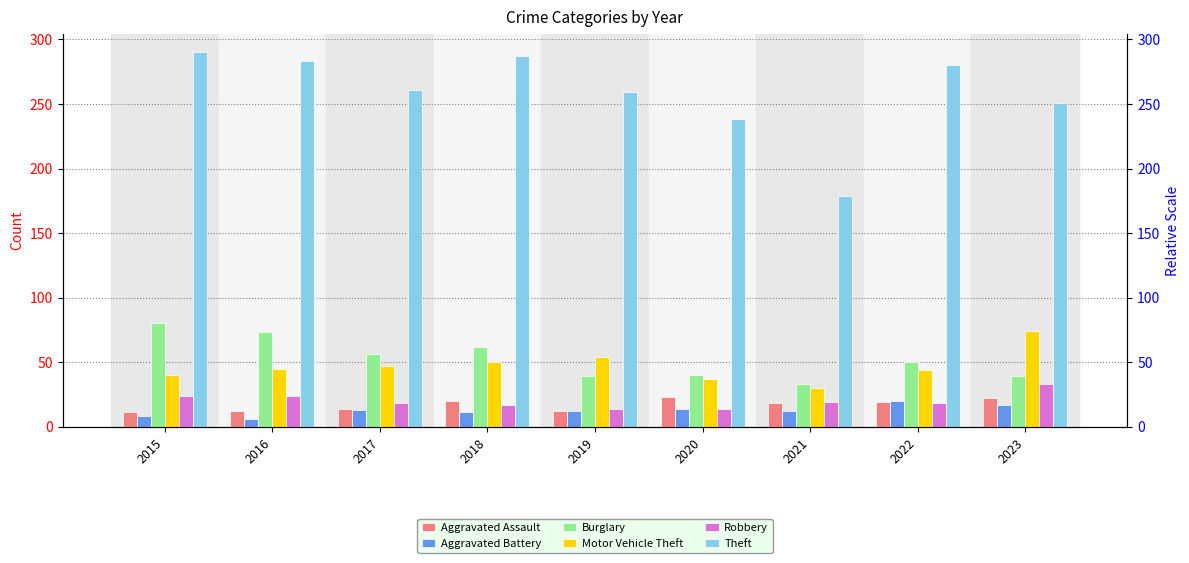

What is the sum of all Theft values?

2328